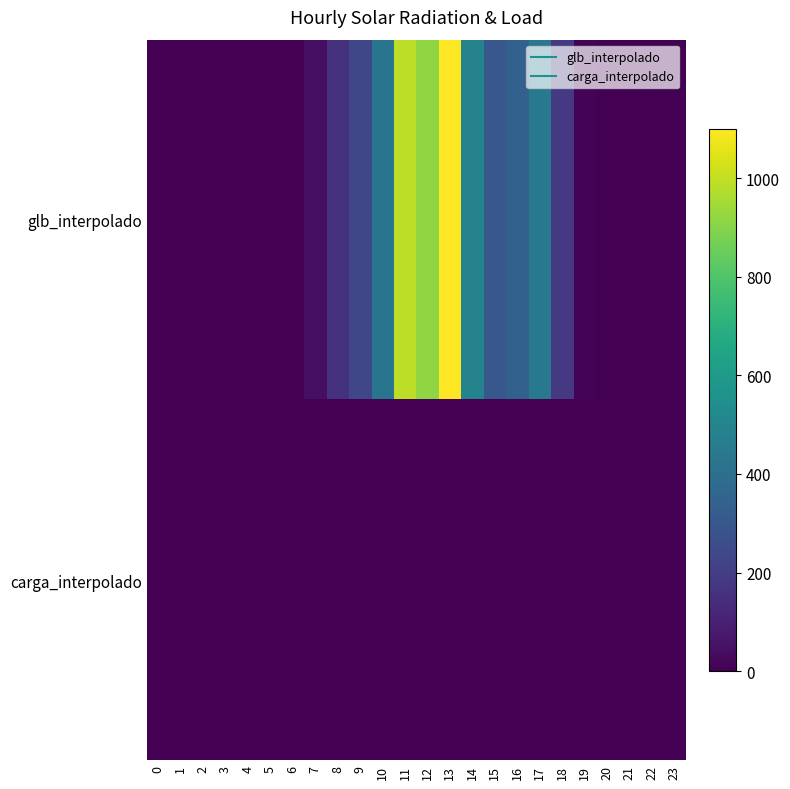

At which category is the sum across all series the highest?

13